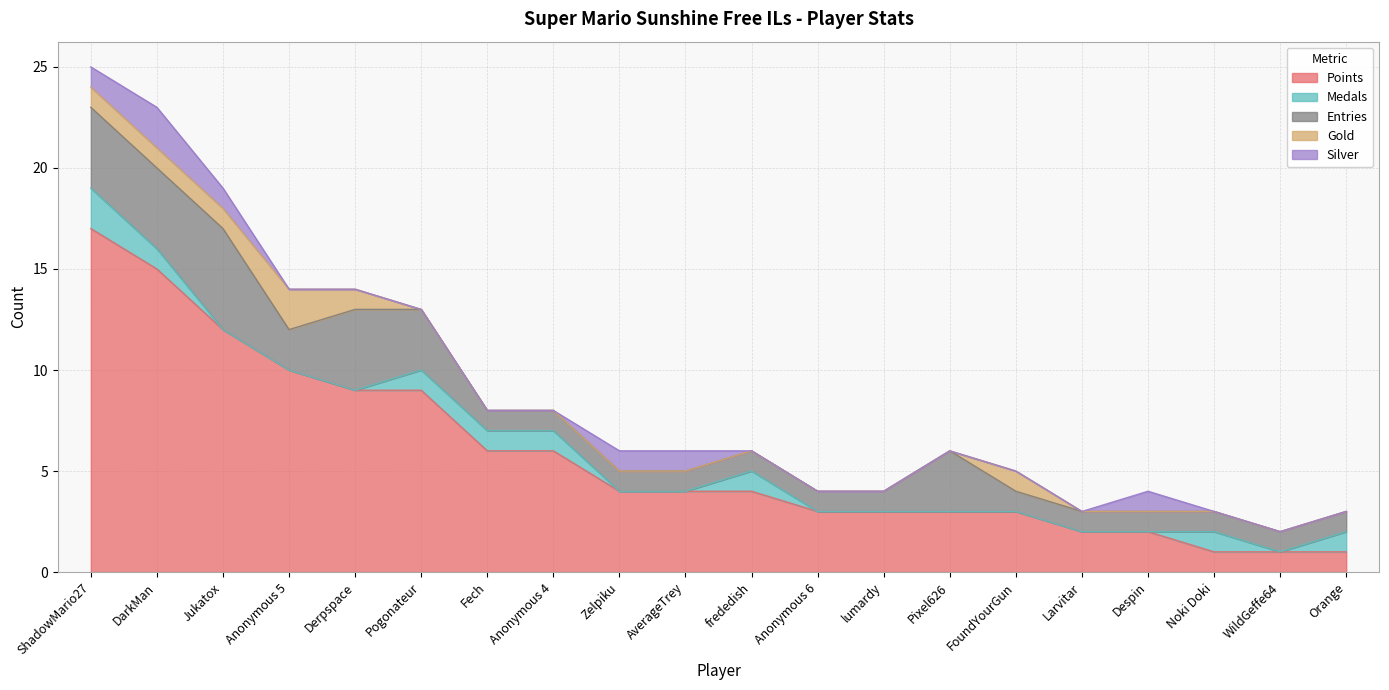

Does the chart display data point markers on the line(s)?

No